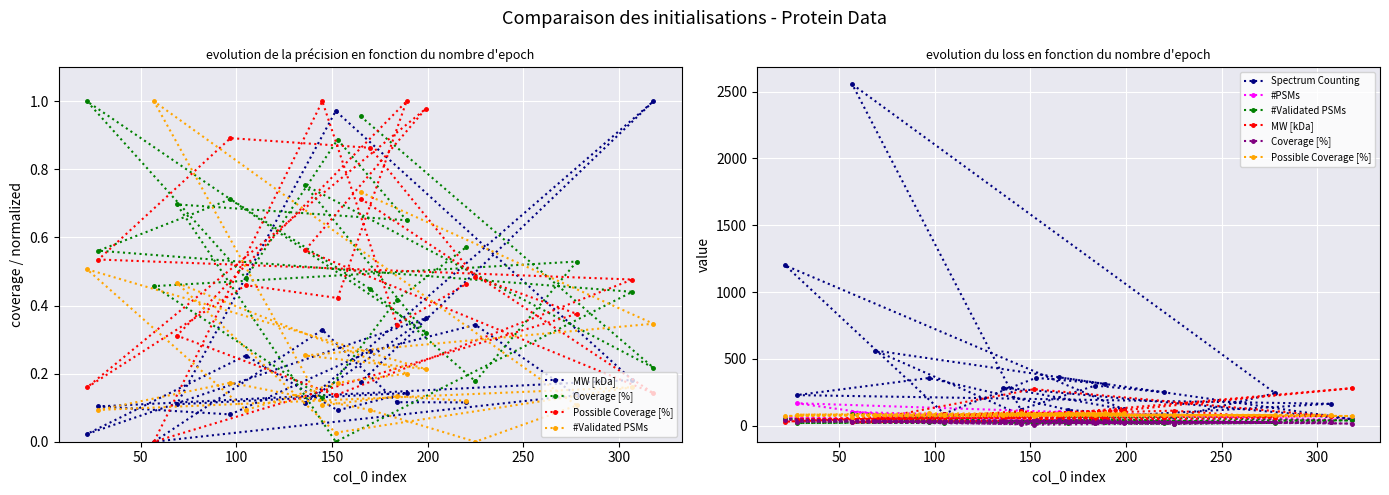

How many data points in #Validated PSMs are less than 26?

10